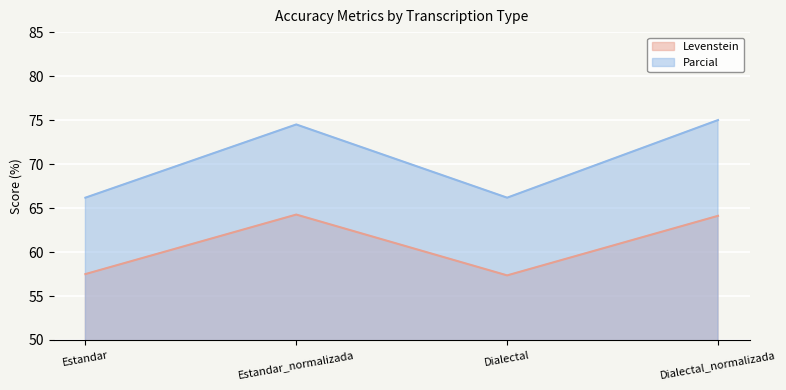

Between Dialectal and Dialectal_normalizada, which series saw the biggest shift?

Parcial